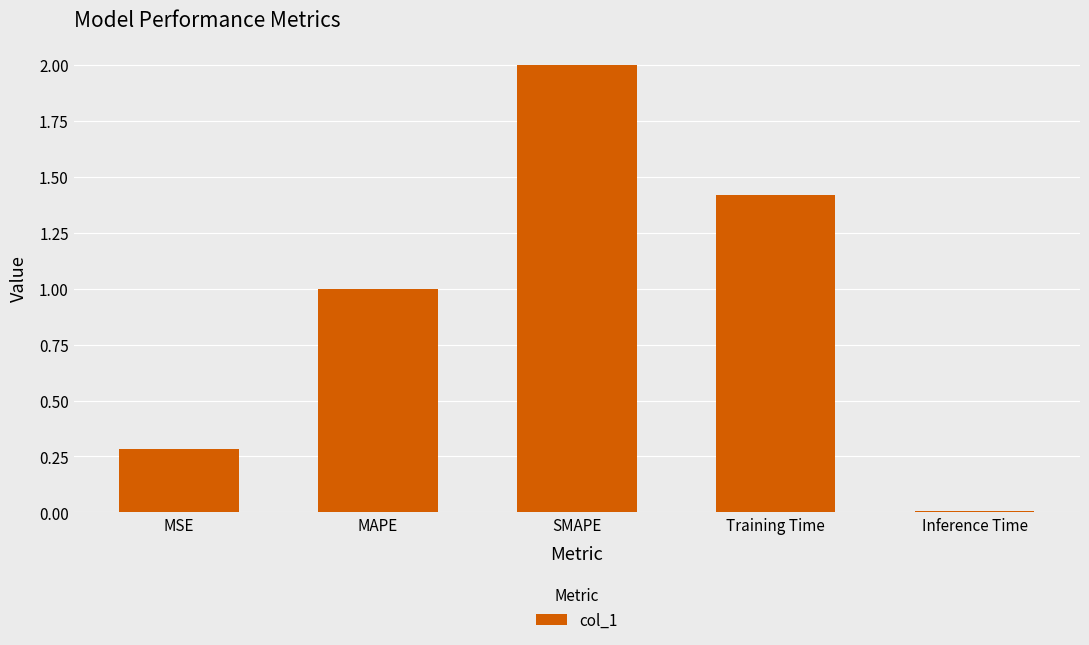

Count the number of categories in the chart.

5